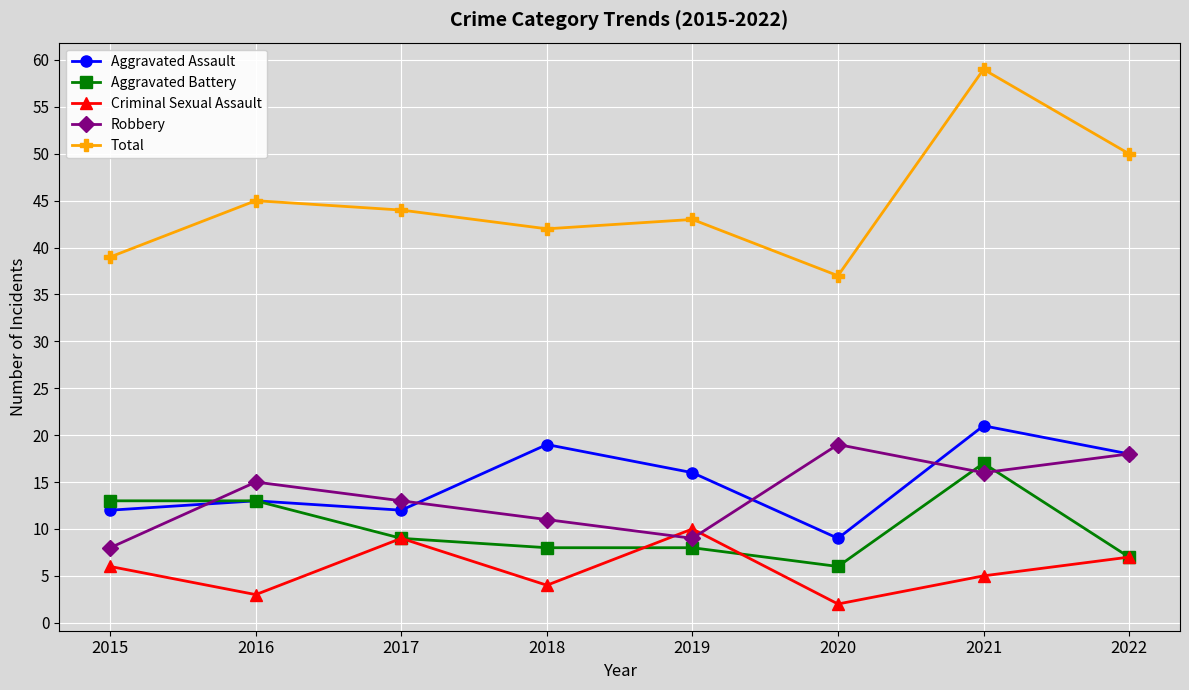

At which category does Total reach its first local peak?

2016